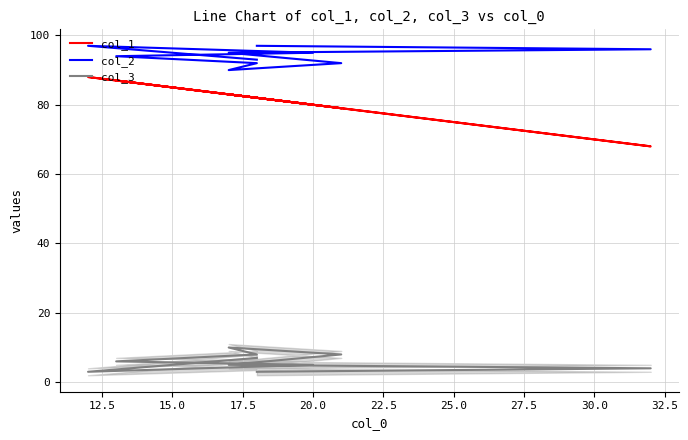

In col_2, how many points are higher than both neighbors (excluding endpoints)?

1